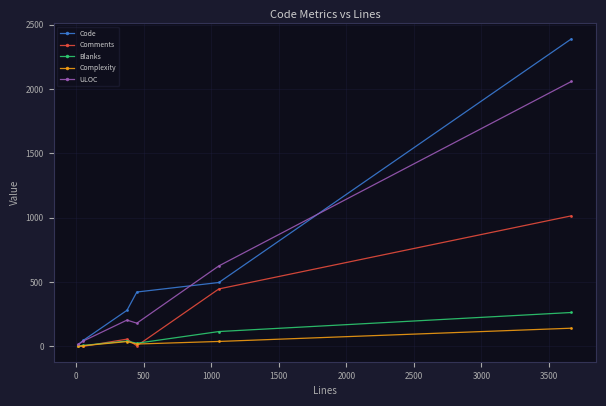

True or false: Code has more than 0 interior local peaks.

False